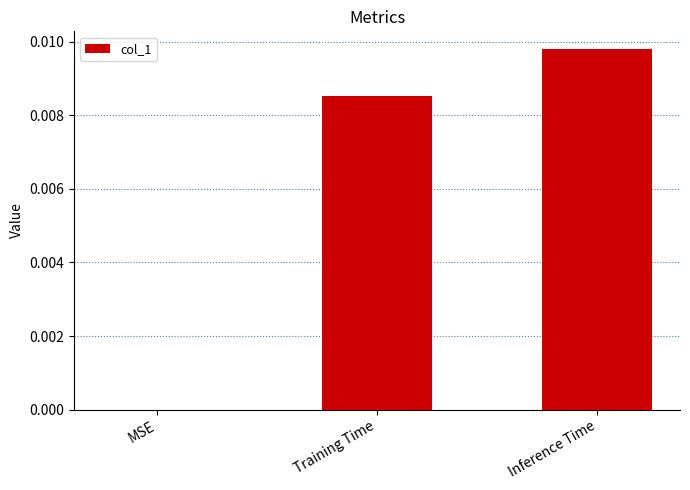

True or false: the data shows 0.0 at Inference Time.

True